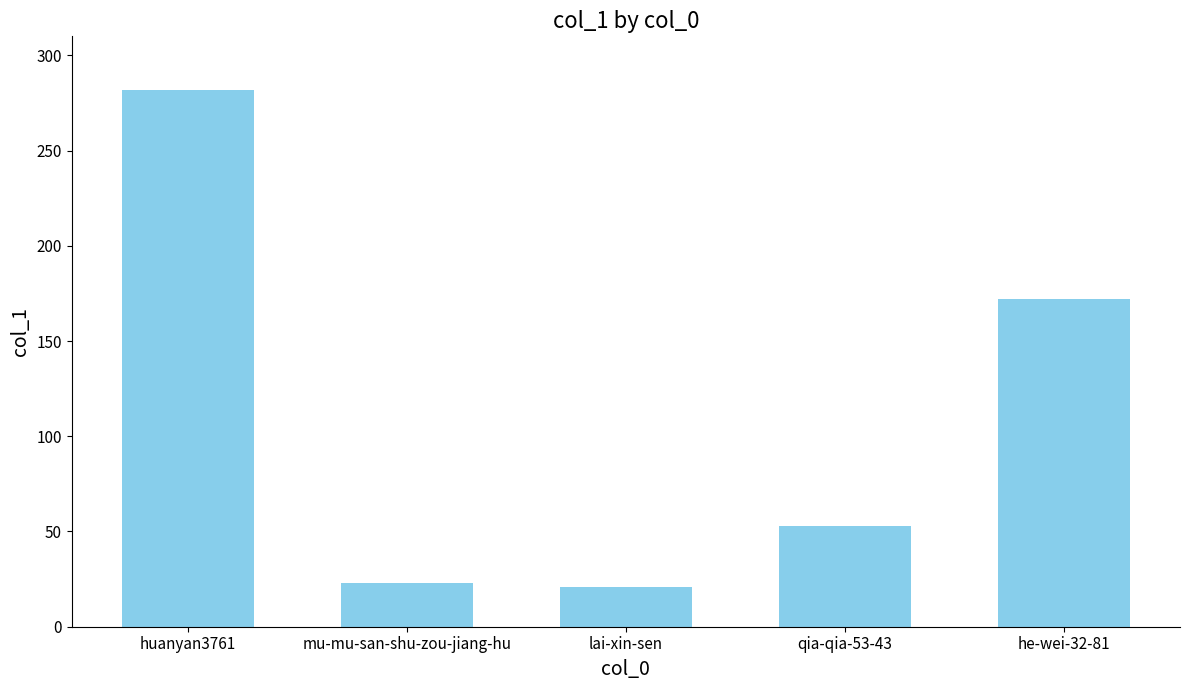

The value at huanyan3761 is 282. True or false?

True